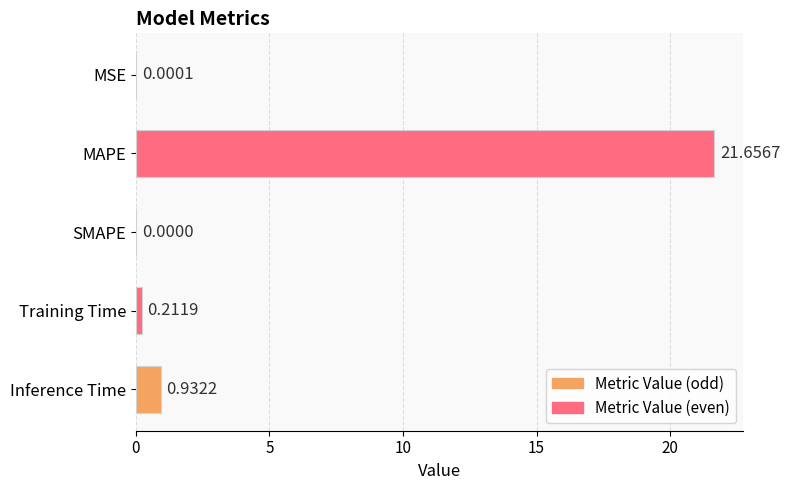

Where is the data nearest to the value 10?

Inference Time